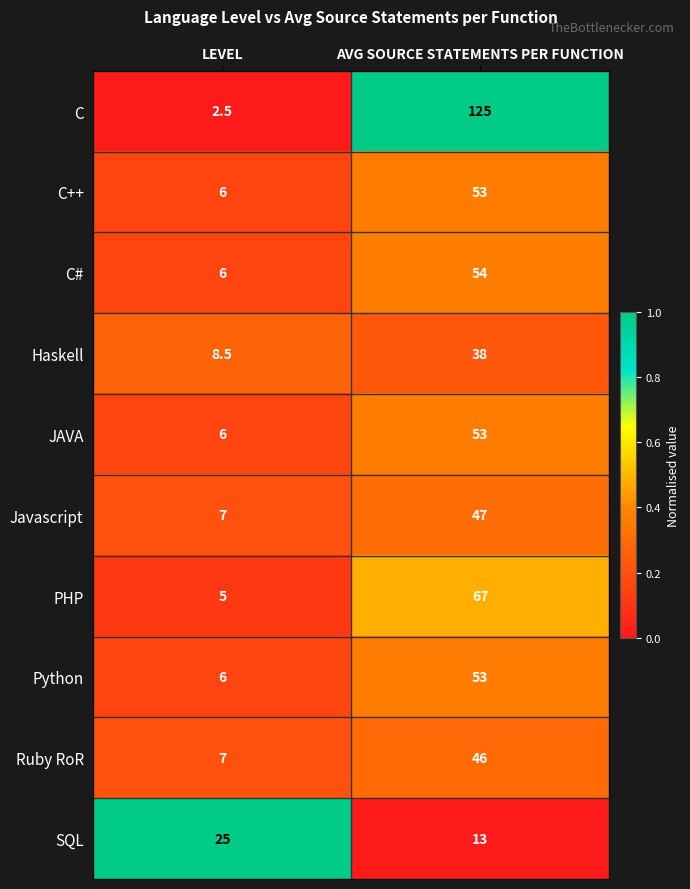

Is the value of Javascript at LEVEL greater than the value of C++ at AVG SOURCE STATEMENTS PER FUNCTION?

No